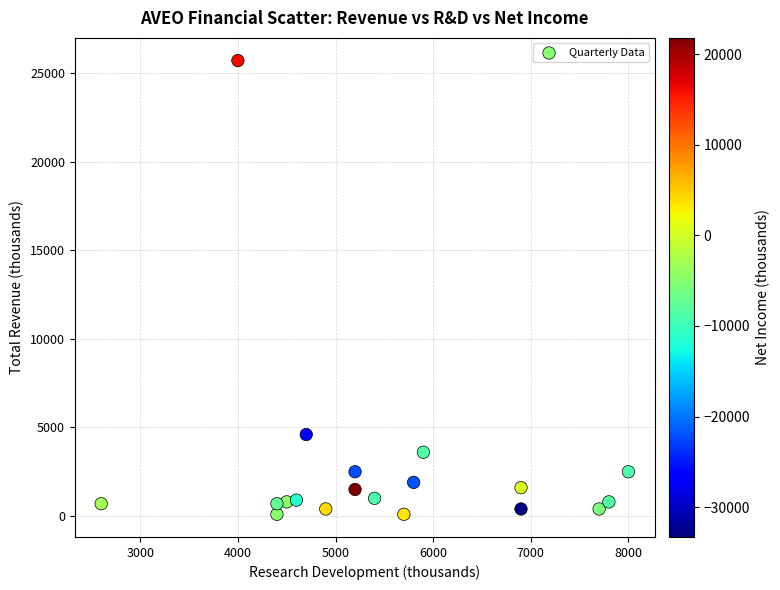

What is the range of Y values (max minus min)?

25600